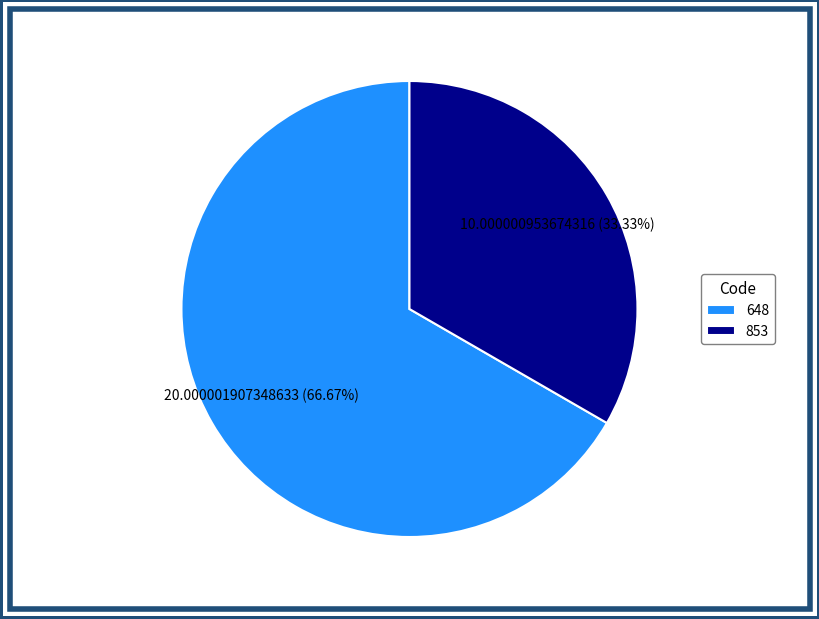

Is it true that 853 is 19% of the pie?

False